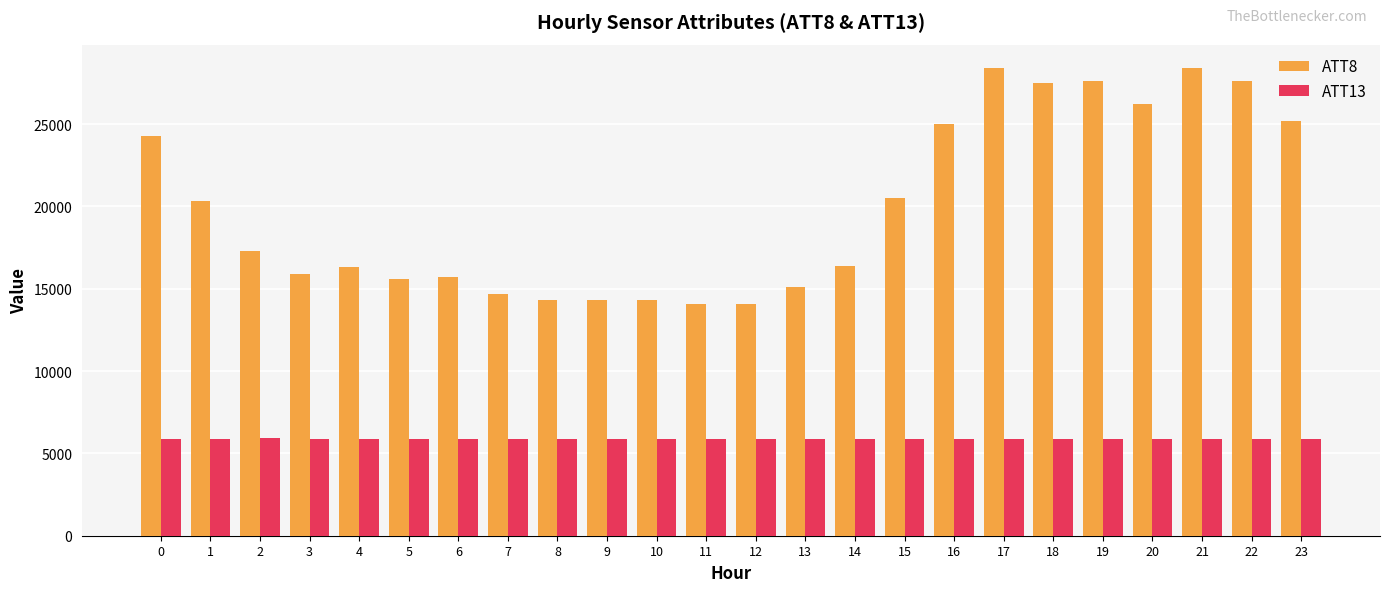

Is the value of ATT13 at 11 greater than the value of ATT8 at 21?

No